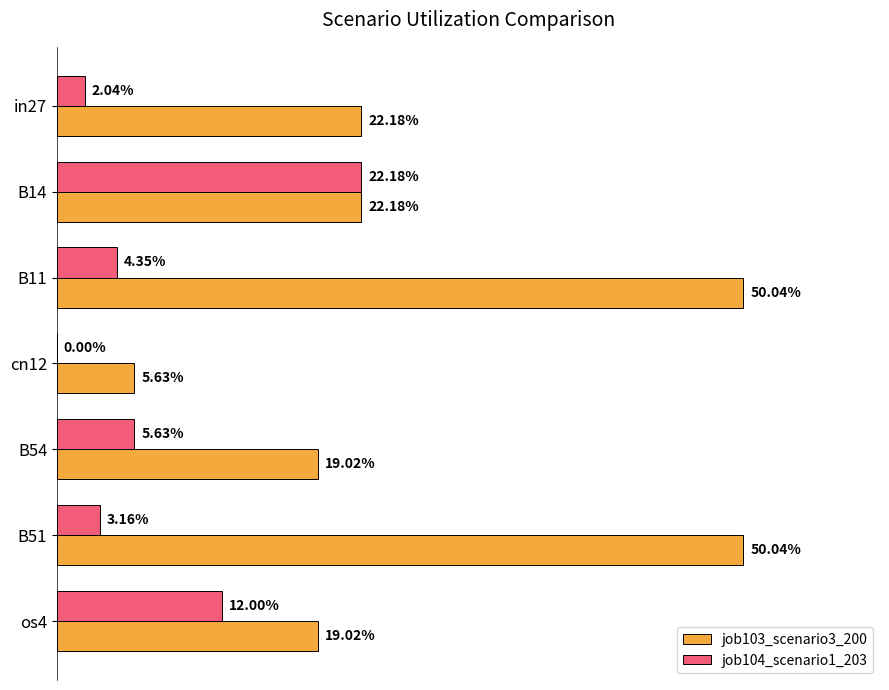

At how many categories does at least one series exceed 0?

7